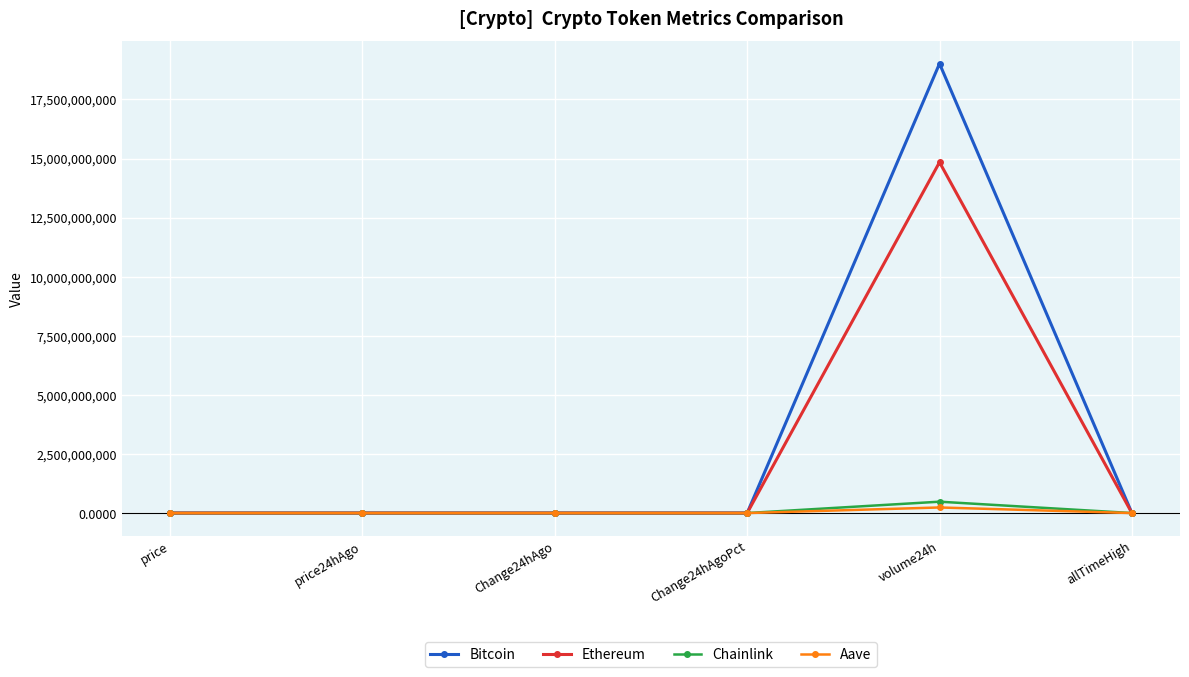

Which series changed the most between price24hAgo and volume24h?

Bitcoin